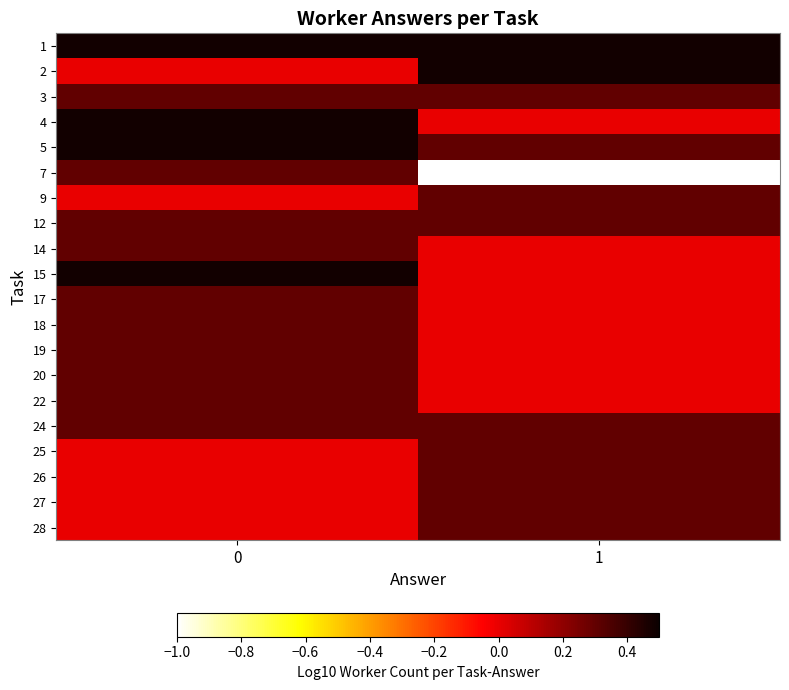

How many distinct data groups are displayed?

20